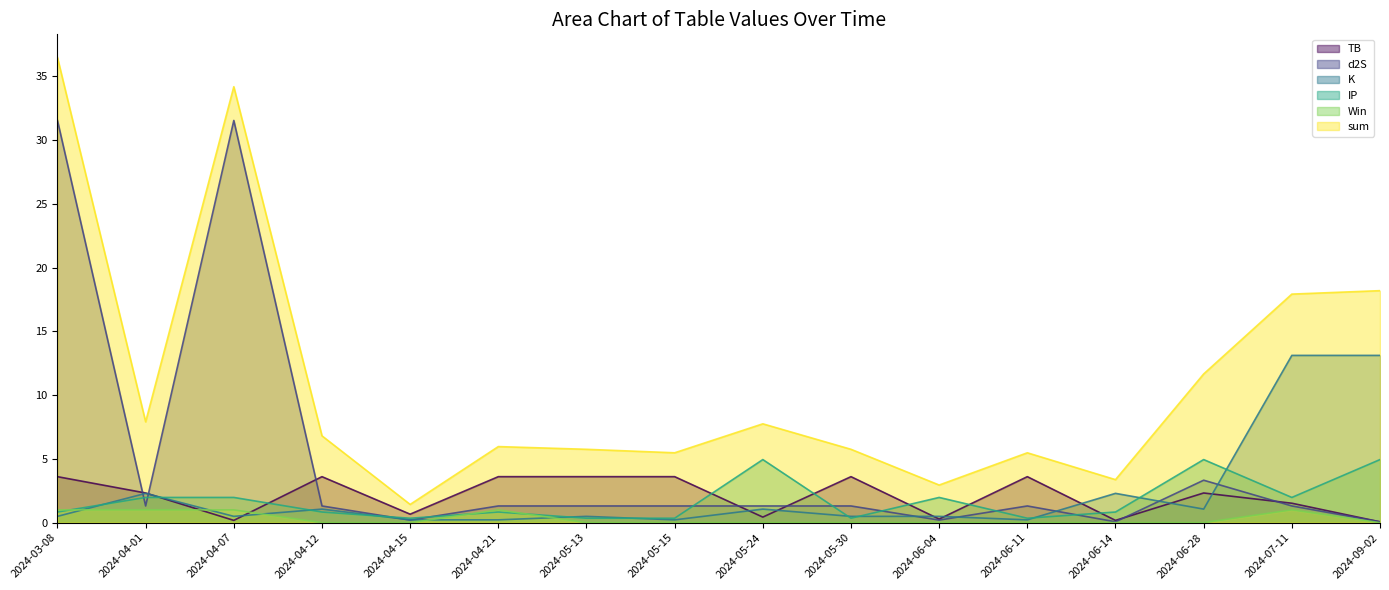

Reading left to right, transcribe all the data shown in this chart.

TB: 3.6	2.3	0.2	3.6	0.7	3.6	3.6	3.6	0.4	3.6	0.3	3.6	0.2	2.3	1.5	0.1
d2S: 31.5	1.3	31.5	1.3	0.2	1.3	1.3	1.3	1.3	1.3	0.2	1.3	0.1	3.3	1.3	0.1
K: 0.5	2.3	0.5	1.1	0.2	0.2	0.5	0.2	1.1	0.5	0.5	0.2	2.3	1.1	13.1	13.1
IP: 0.8	2.0	2.0	0.8	0.3	0.8	0.3	0.3	4.9	0.3	2.0	0.3	0.8	4.9	2.0	4.9
Win: 1.0	1.0	1.0	0.0	0.0	1.0	0.0	0.0	0.0	0.0	0.0	0.0	0.0	0.0	1.0	0.0
sum: 36.5	7.9	34.2	6.8	1.4	6.0	5.7	5.5	7.7	5.7	2.9	5.5	3.4	11.7	17.9	18.2